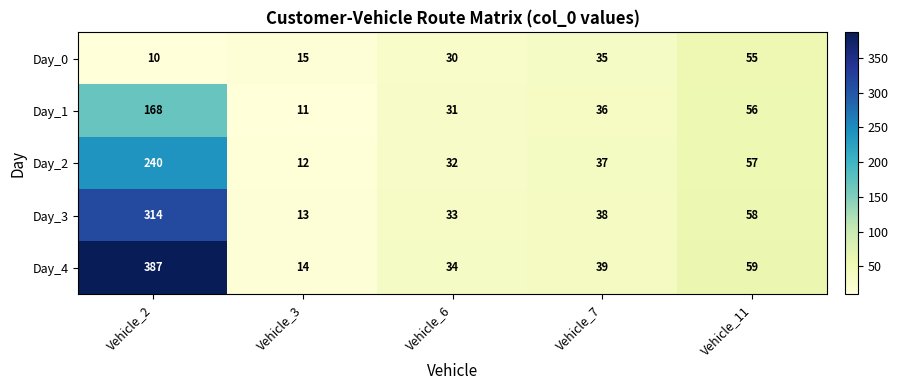

Between Vehicle_2 and Vehicle_6, which series saw the biggest shift?

Day_4